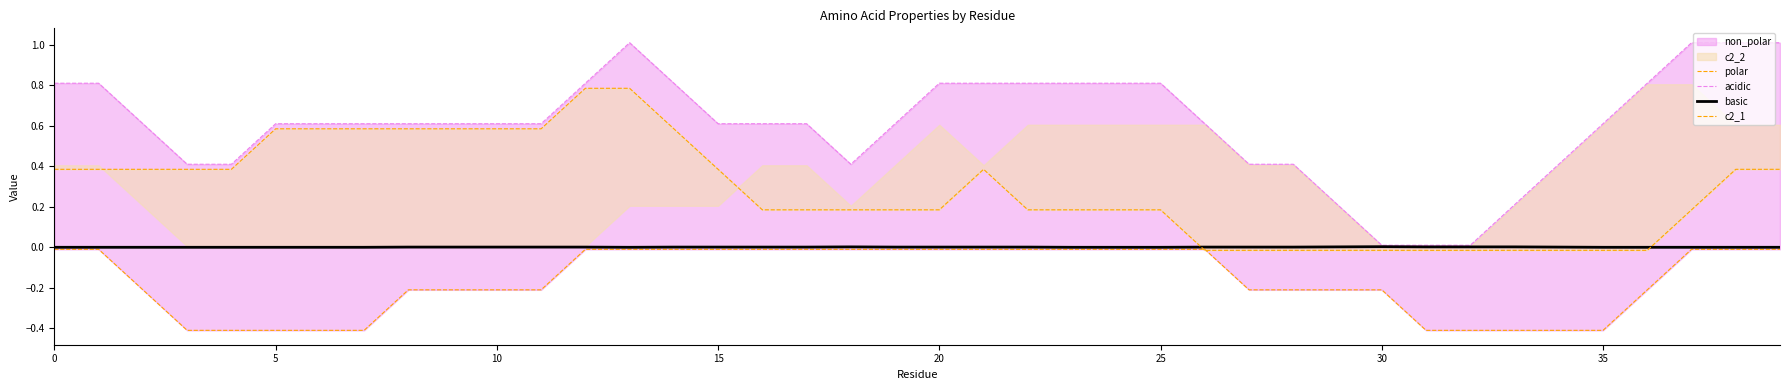

The value of c2_1 at 35 is -0.0. True or false?

True